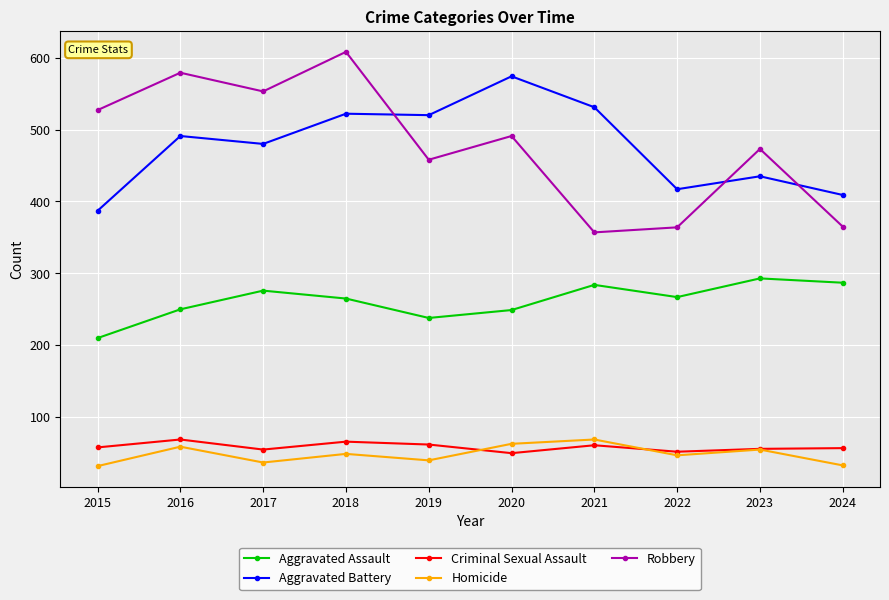

Is it true that Aggravated Assault equals 265 at 2018?

True